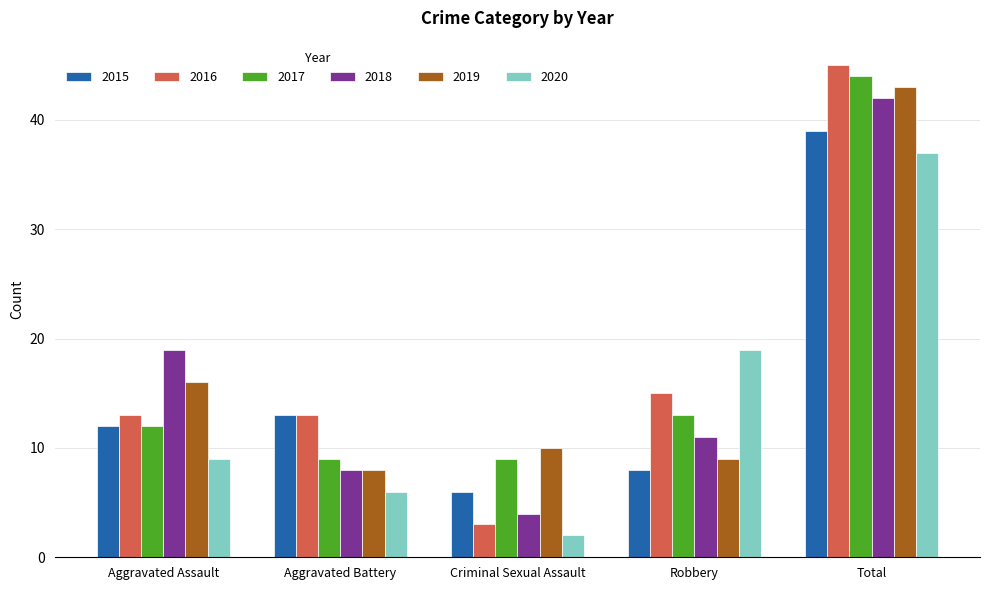

How many series are shown in this chart?

6